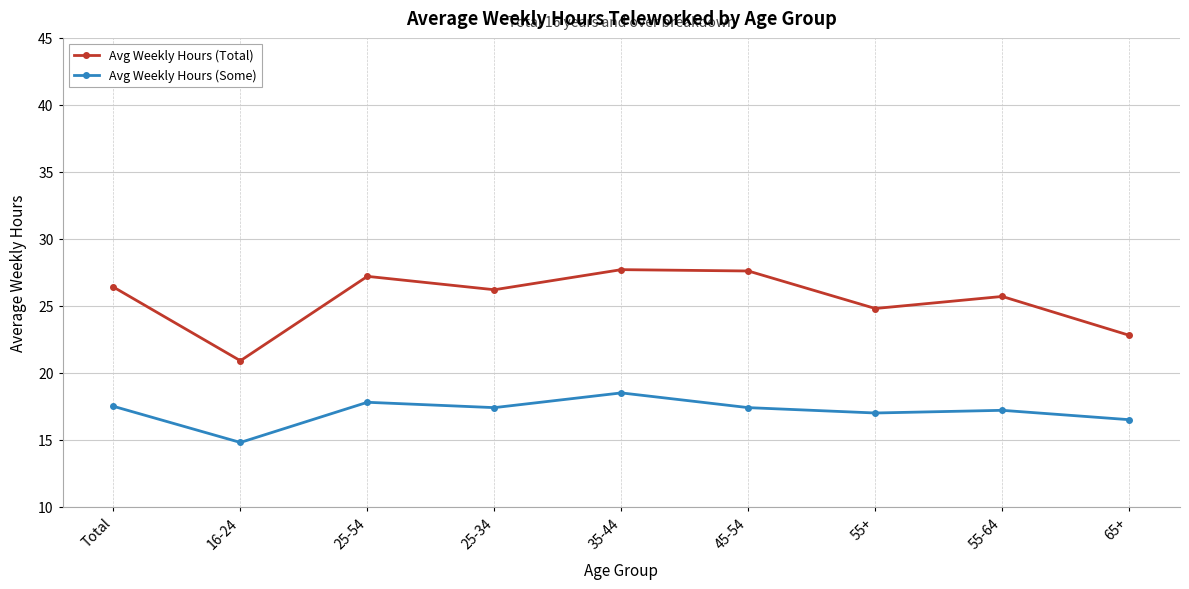

What is the spread (max minus min) of values at Total?

8.9